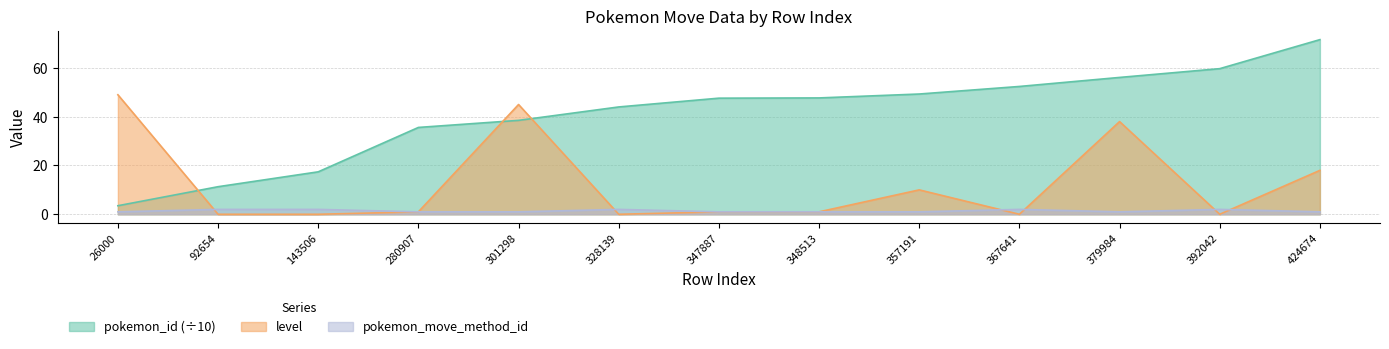

At 92654, list the series in order from largest to smallest.

pokemon_id (÷10), pokemon_move_method_id, level